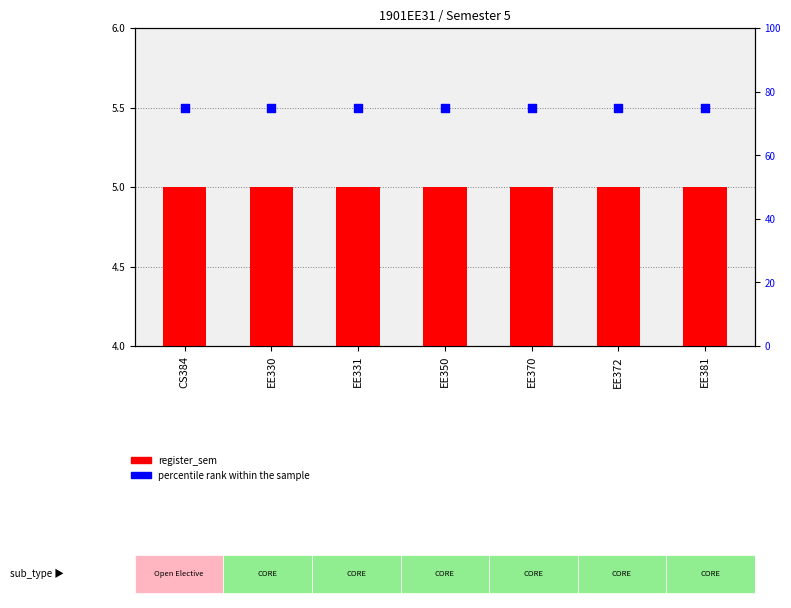

At how many categories does at least one series exceed 63?

7